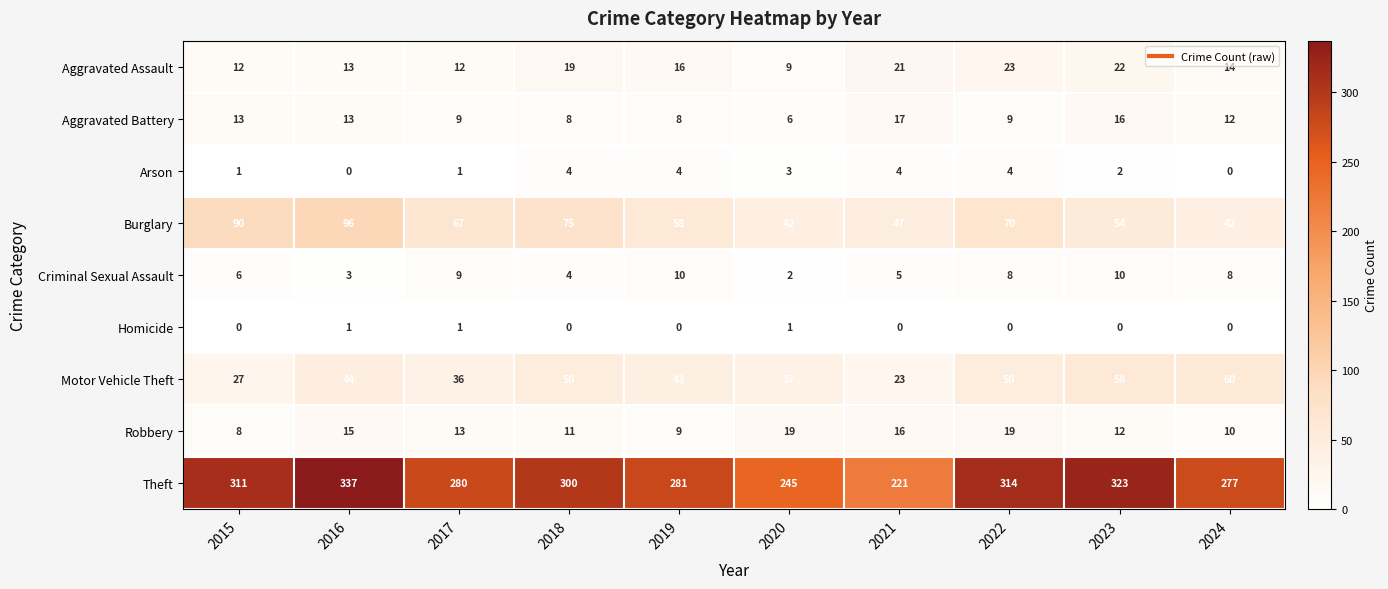

Is it true that Criminal Sexual Assault equals 10 at 2019?

True